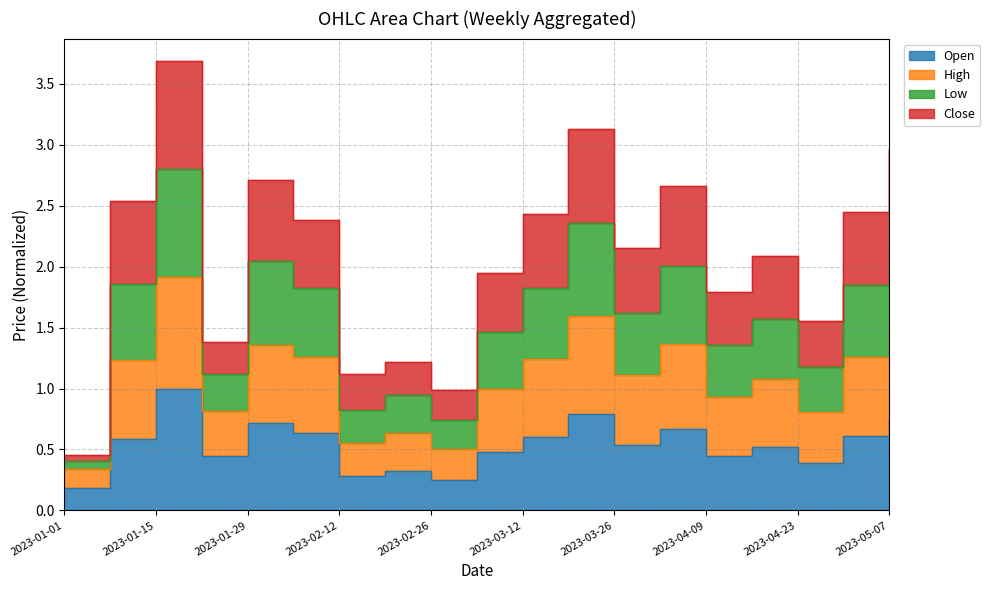

What is the minimum value shown in the chart?

0.2